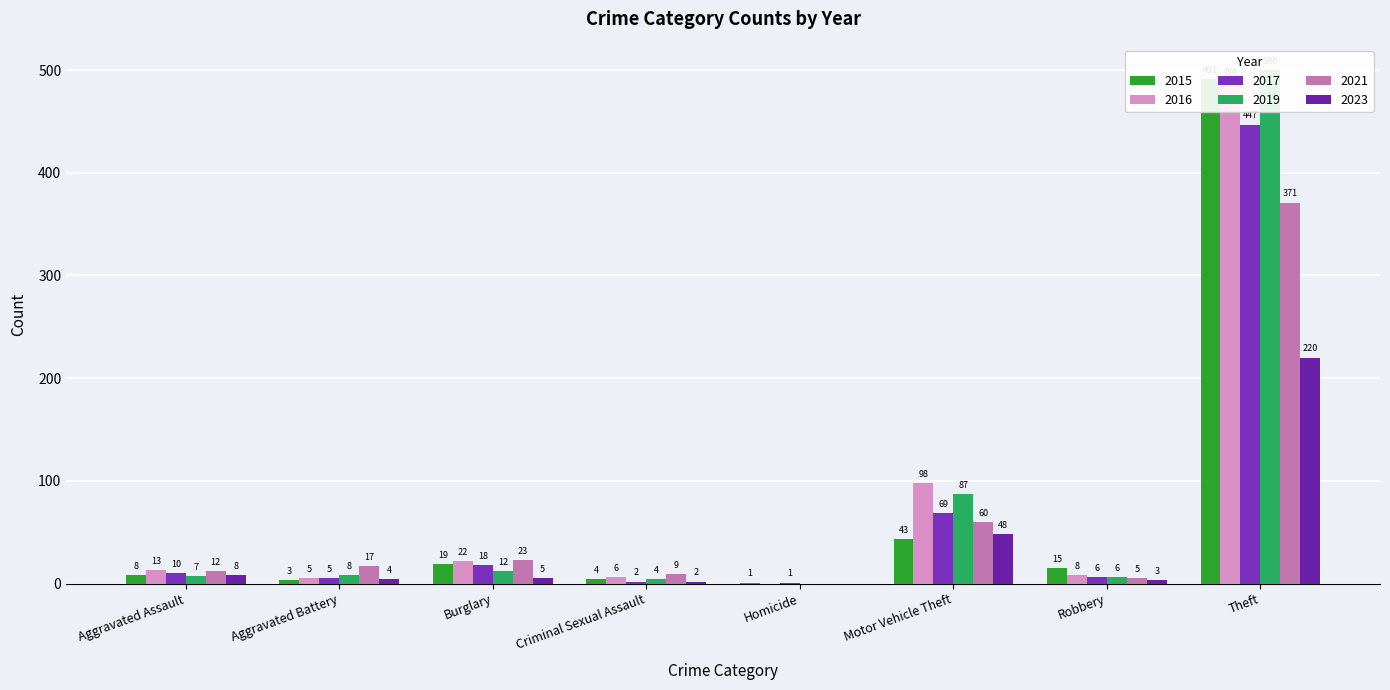

How many data points in 2017 are less than 10?

4